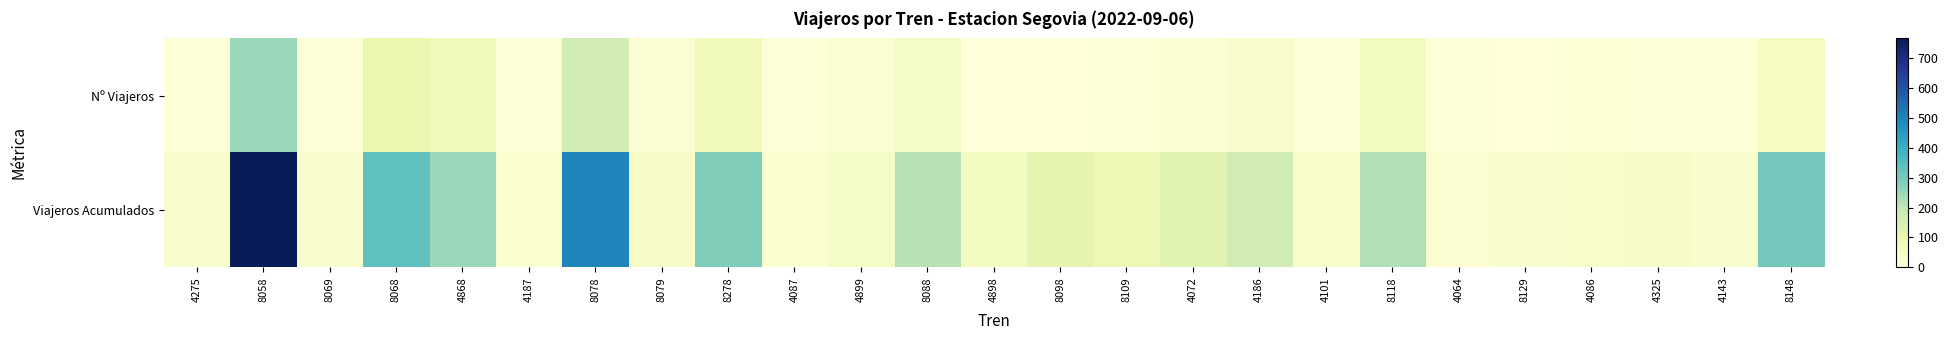

Which series has the largest total across all categories?

Viajeros Acumulados